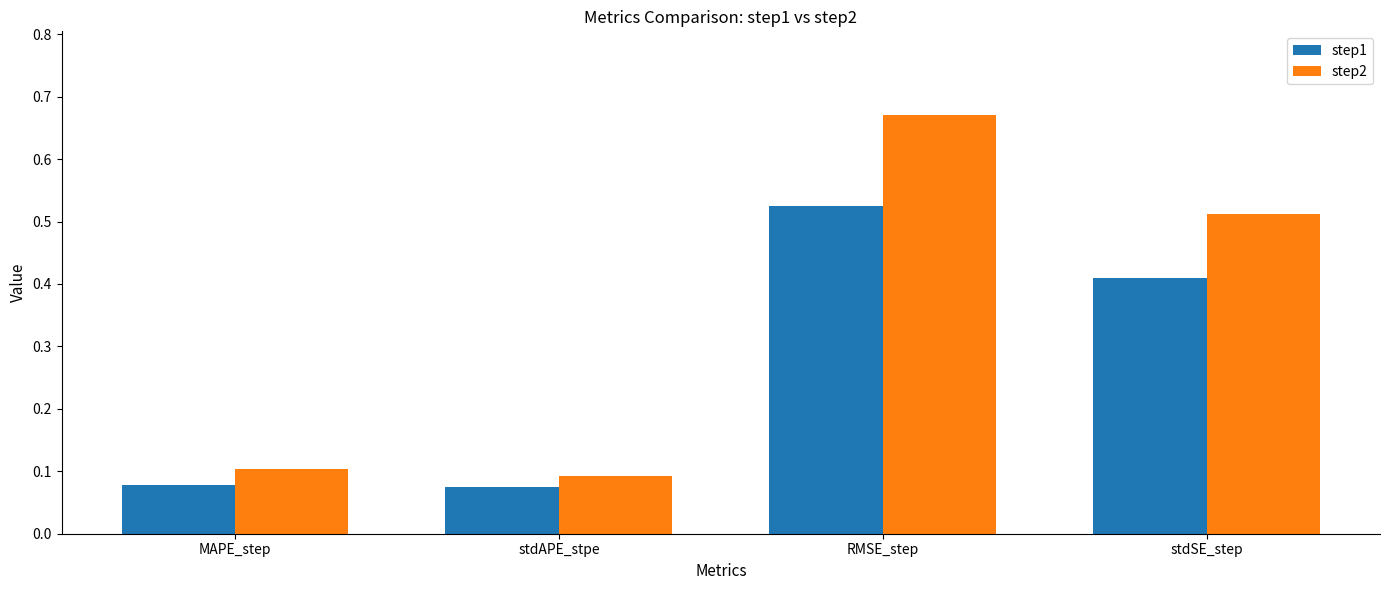

What is the sum of all step2 values?

1.4